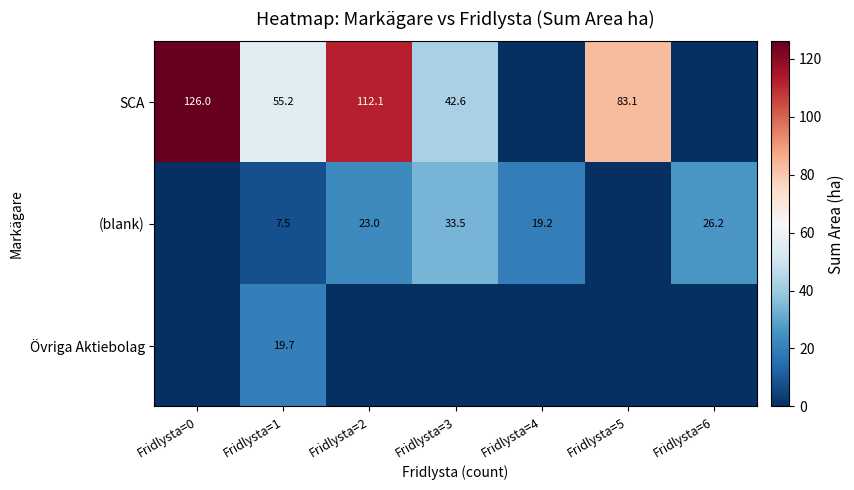

What is the sum of the (blank) values at Fridlysta=2 and Fridlysta=6?

49.2